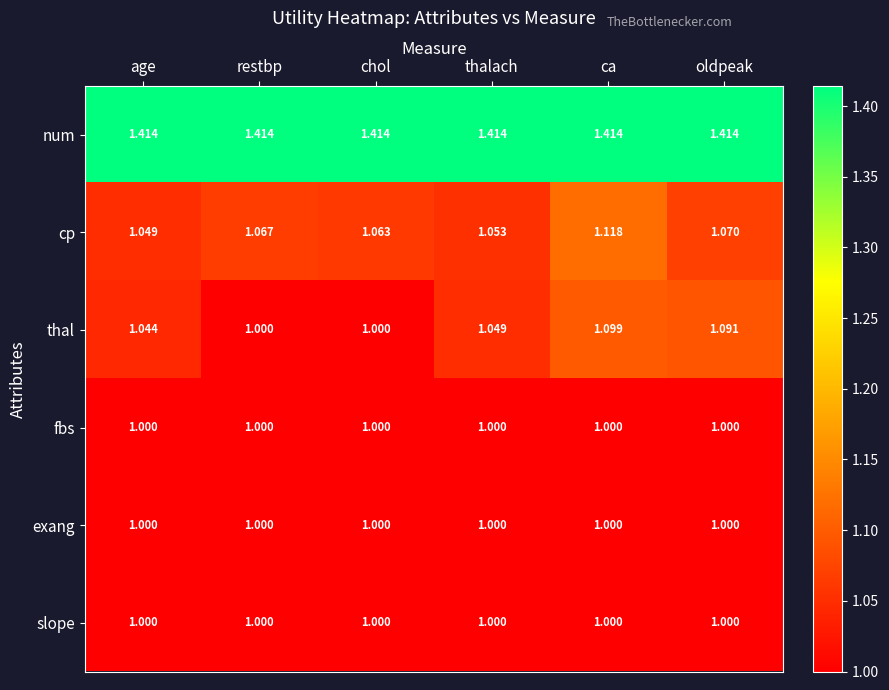

Which series has the largest total across all categories?

num